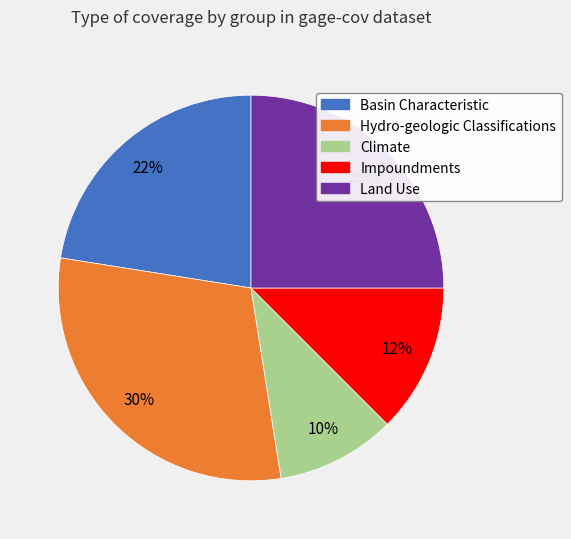

What is the smallest slice in the pie chart?

Climate